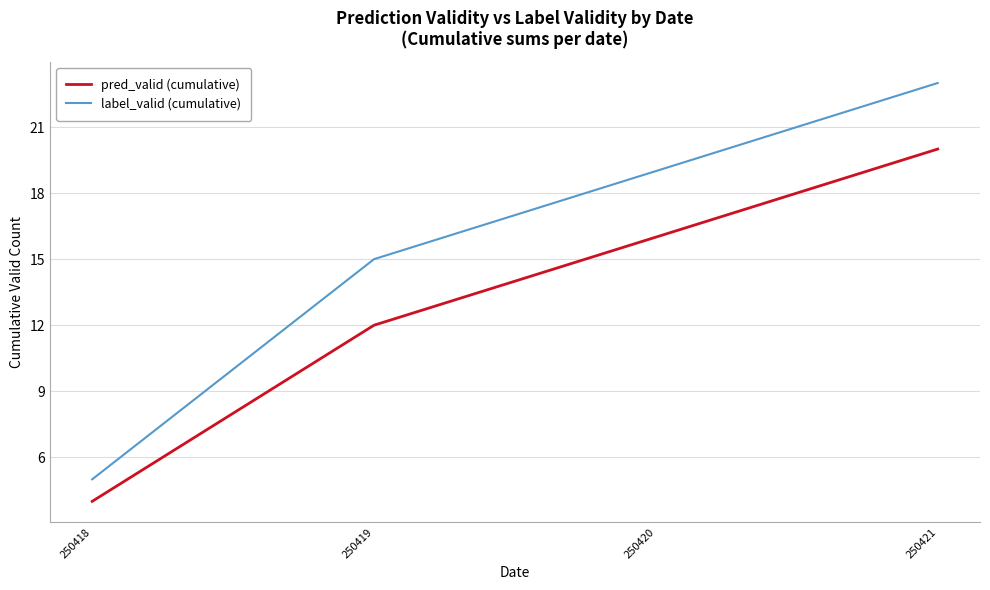

Rank the series by their average value, from lowest to highest.

pred_valid (cumulative), label_valid (cumulative)